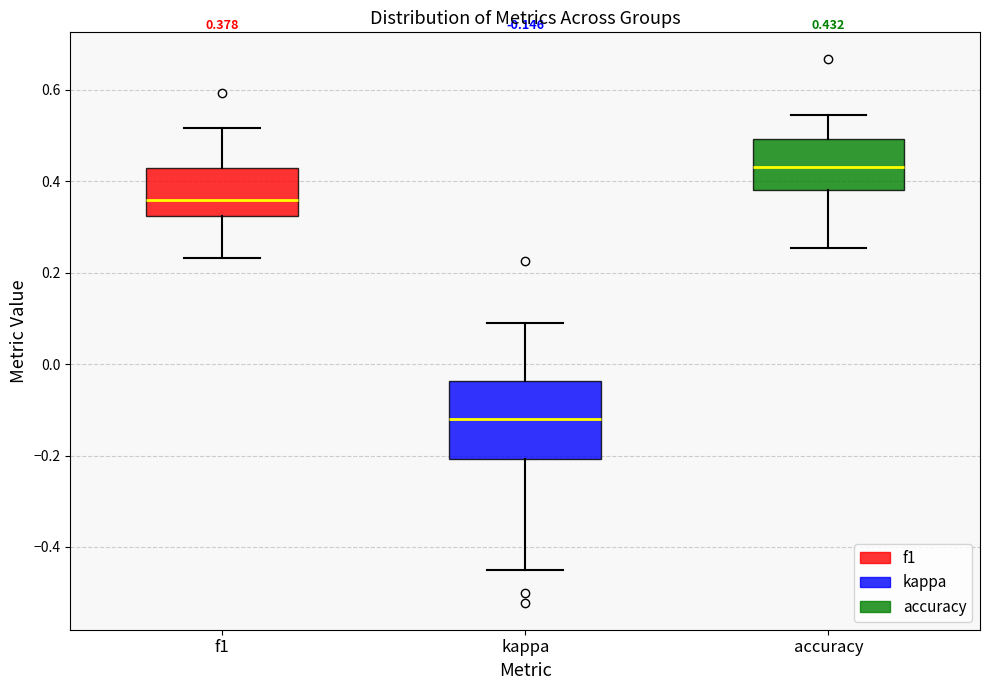

Comparing the boxes themselves (not the whiskers), which one is the tallest?

kappa